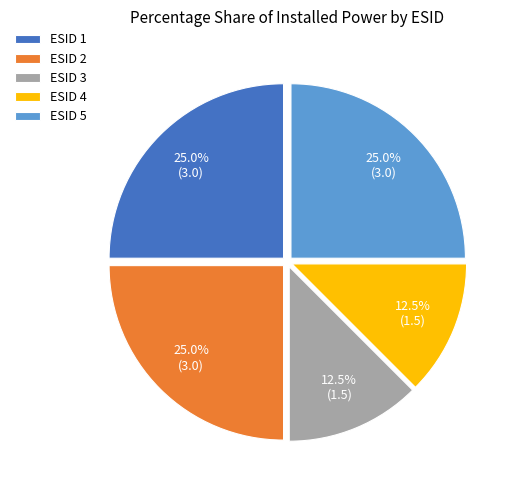

What is the total percentage of ESID 2 and ESID 4?

37.5%